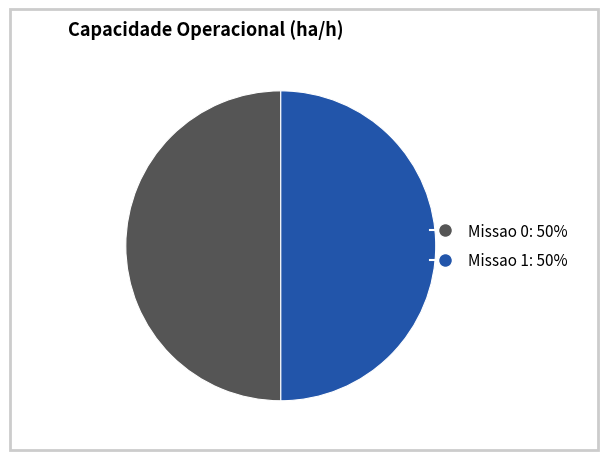

Count the number of slices in the pie.

2